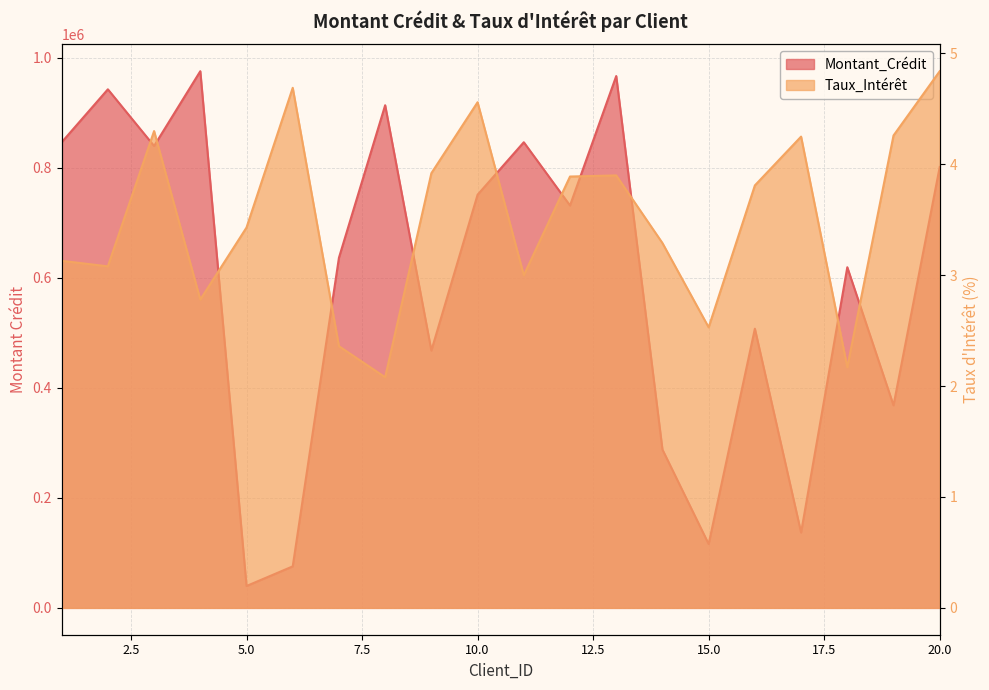

Which series has the largest range (max minus min)?

Montant_Crédit